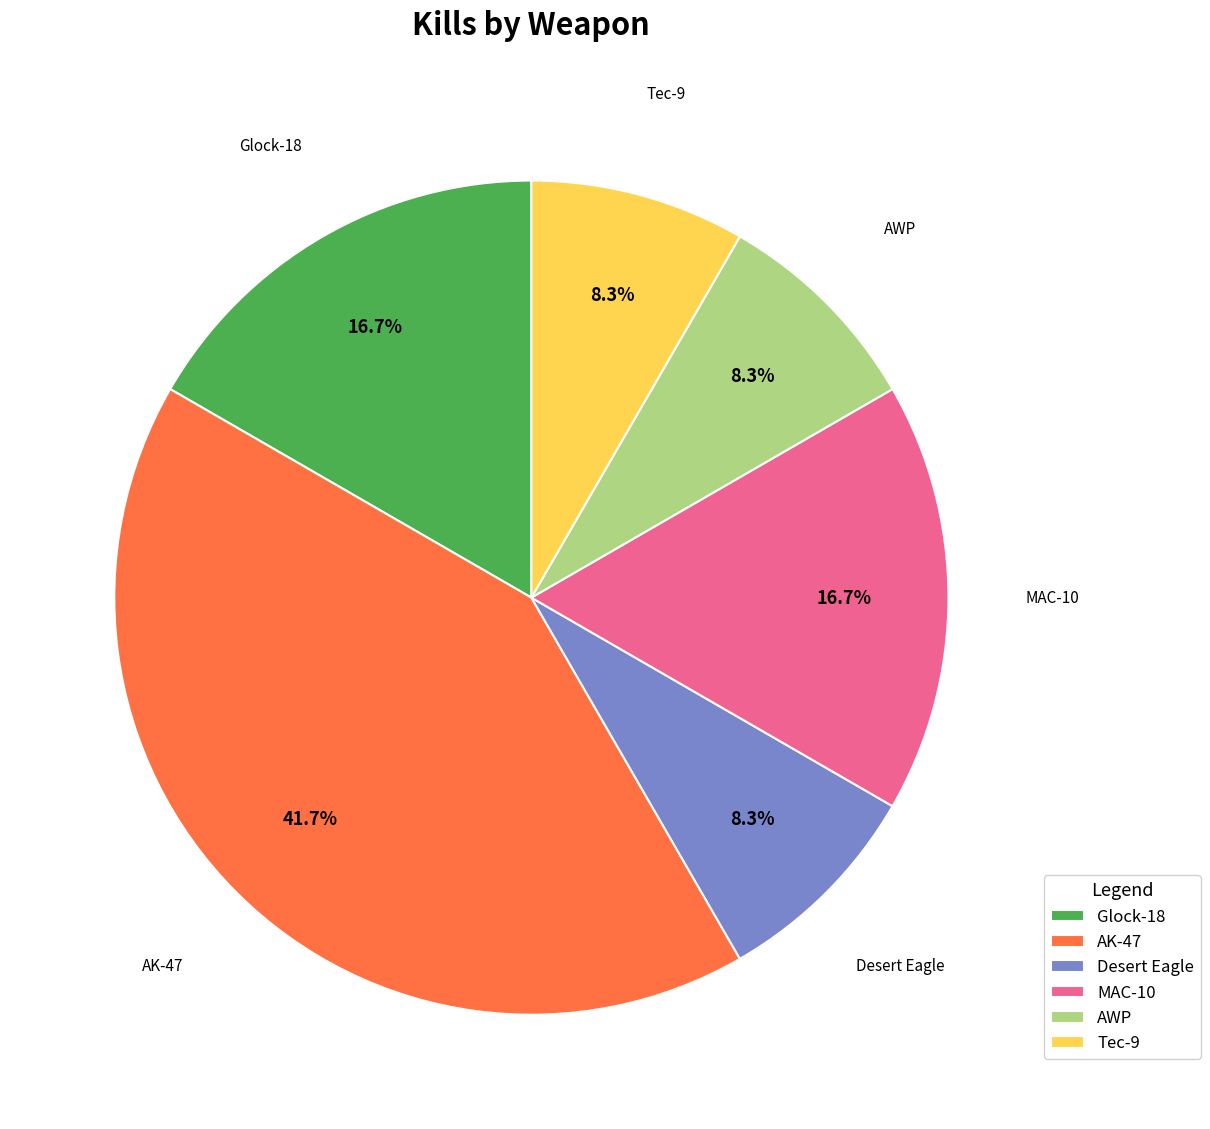

To the nearest percent, what is the average slice percentage?

17%